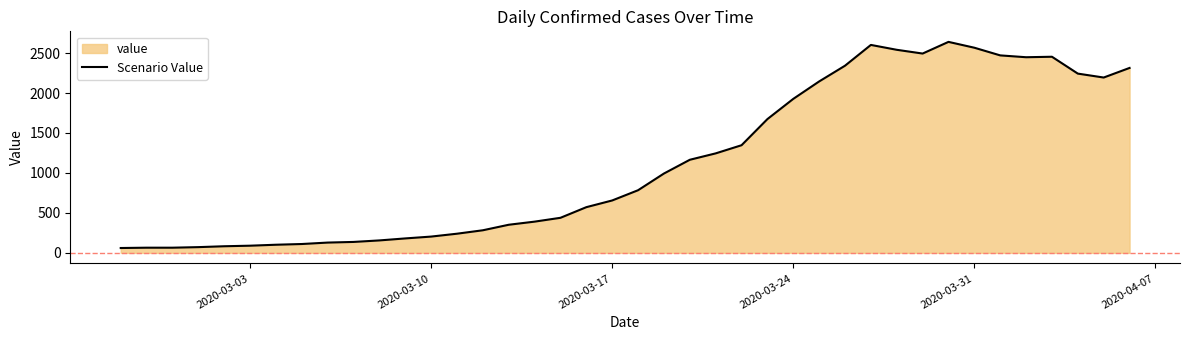

What is the sum of all values?

44979